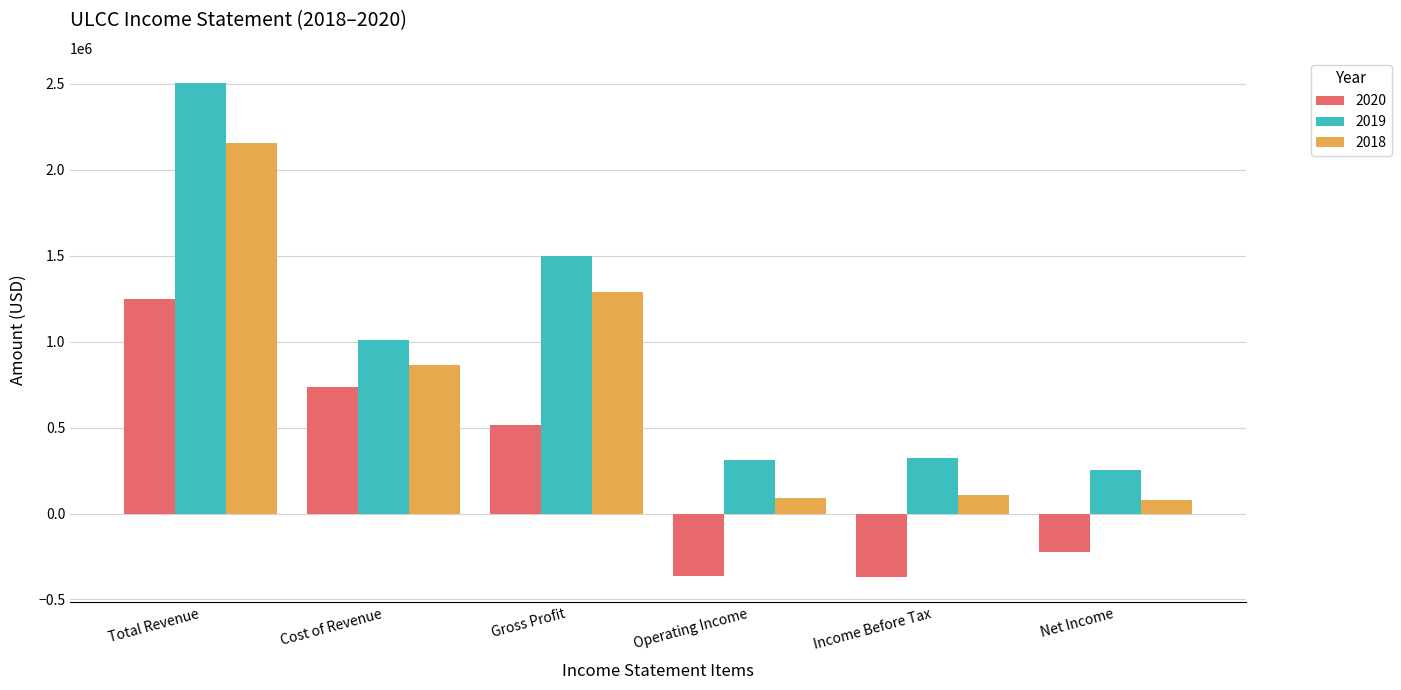

Is the value of 2018 at Gross Profit greater than the value of 2019 at Gross Profit?

No